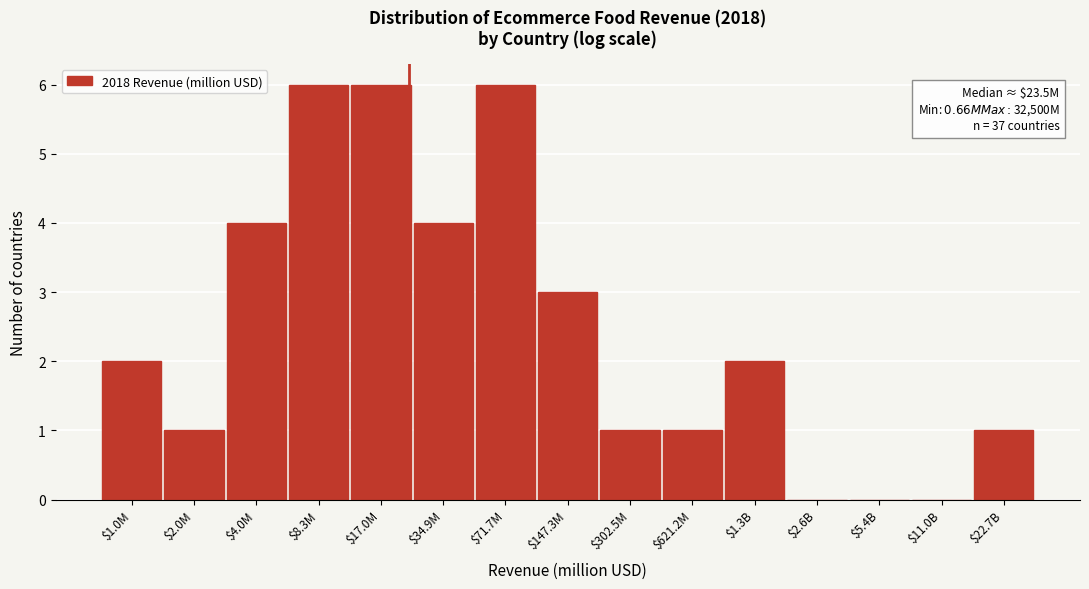

The value at $8.3M is 4. True or false?

False